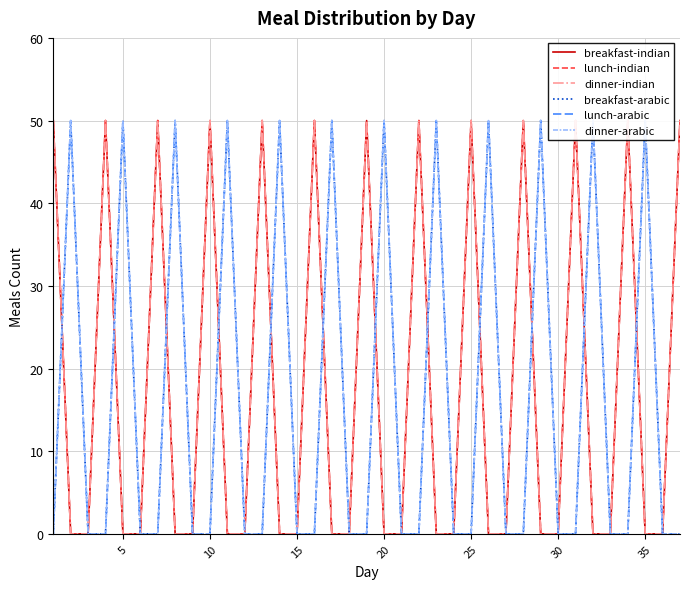

Count the number of data series in this chart.

6